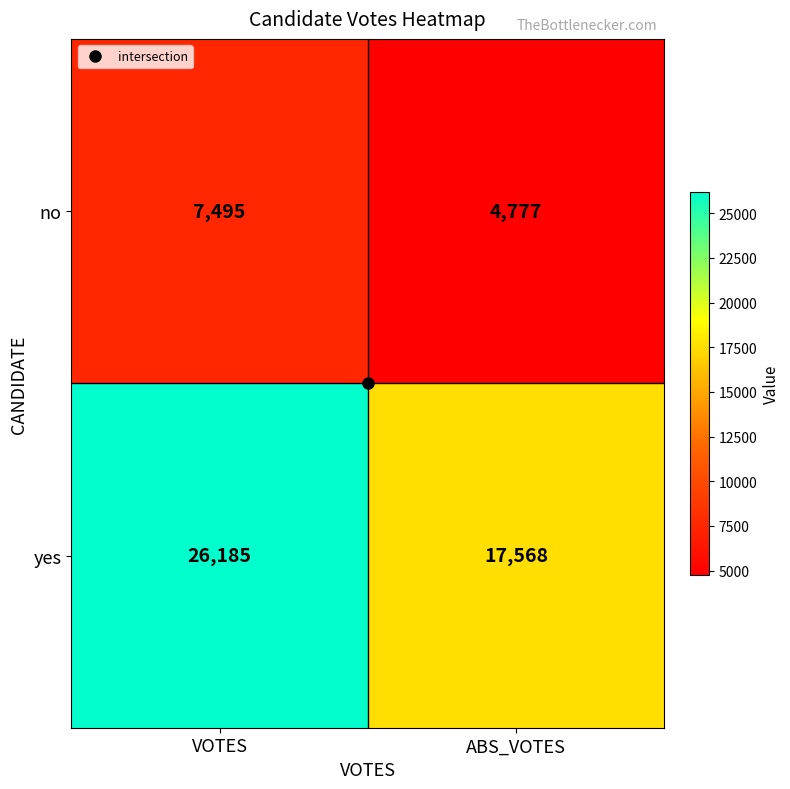

Which category has the highest value in the no series?

VOTES